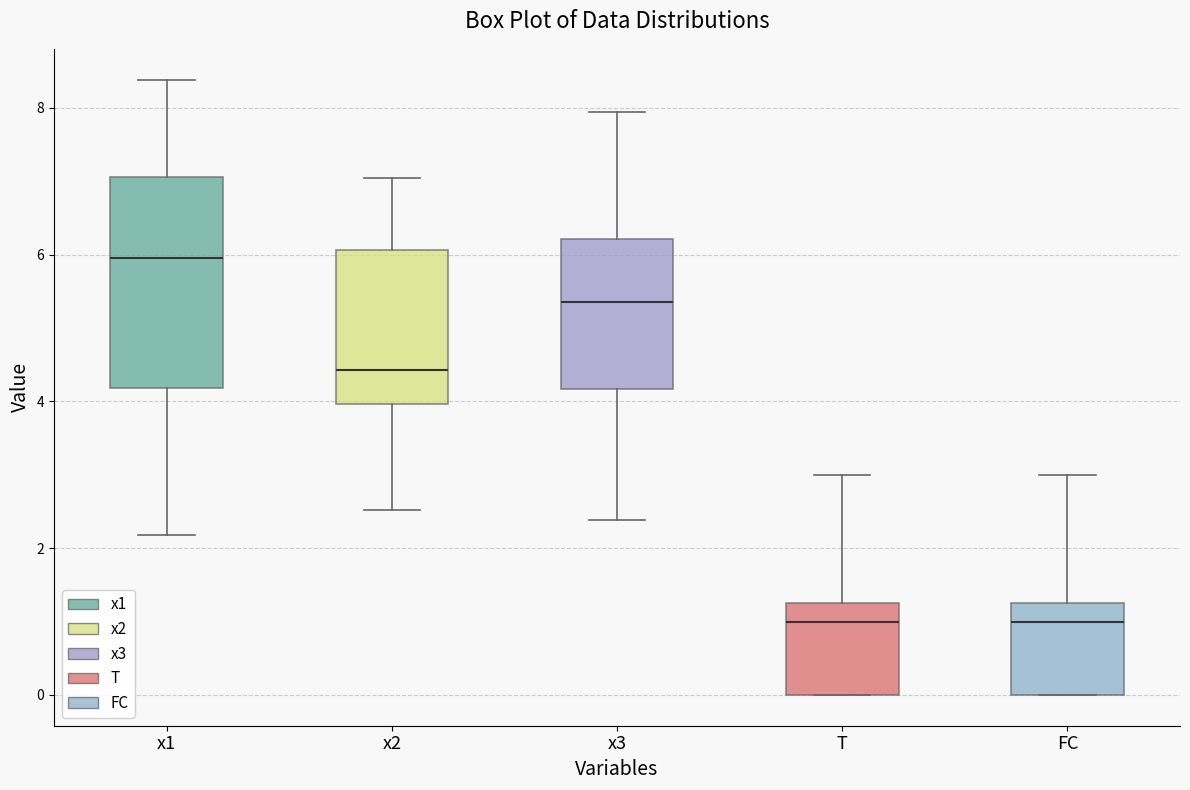

Where does the median line of the box for FC sit on the y-axis? The values are not printed on the chart, so give them approximately, as read against the axis.

1.0